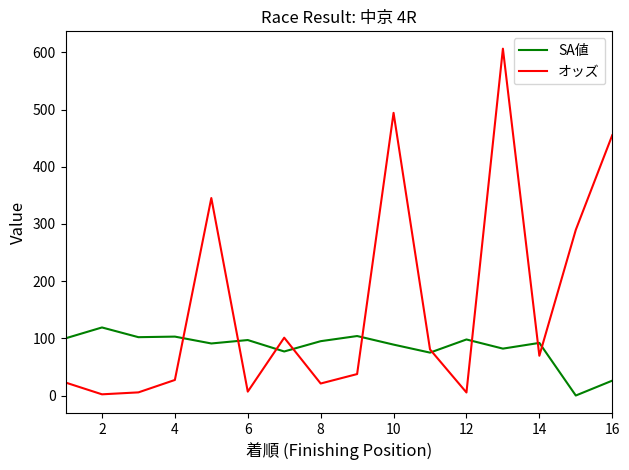

List the series in order of their peak value, lowest first.

SA値, オッズ